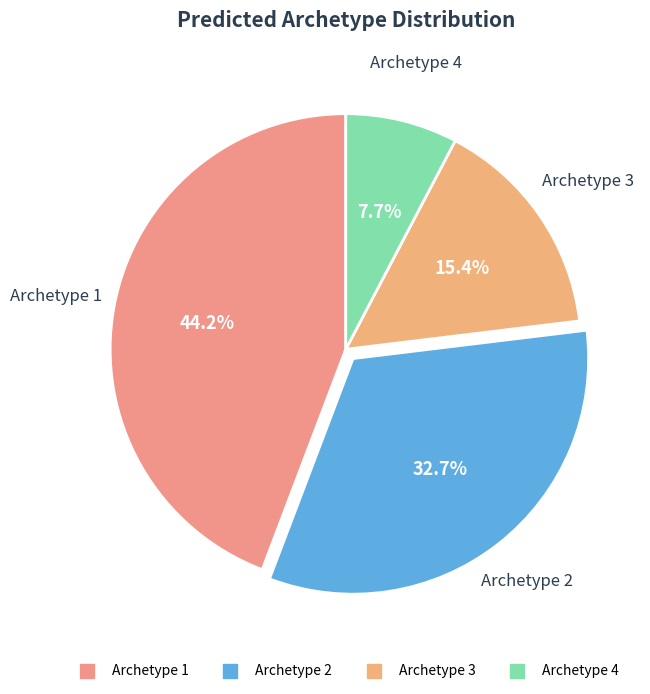

Which category has the smallest portion of the pie?

Archetype 4